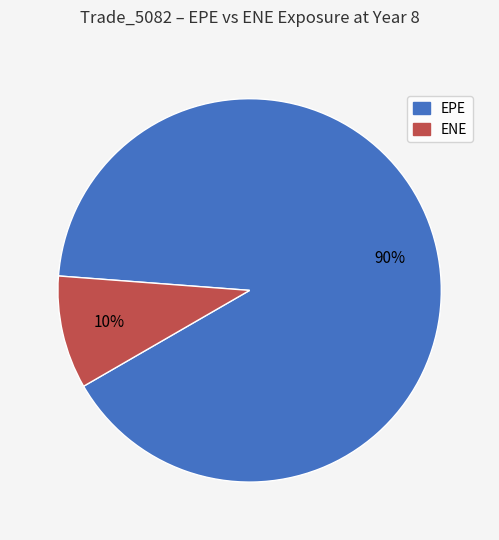

Rank the categories by value from highest to lowest.

EPE, ENE